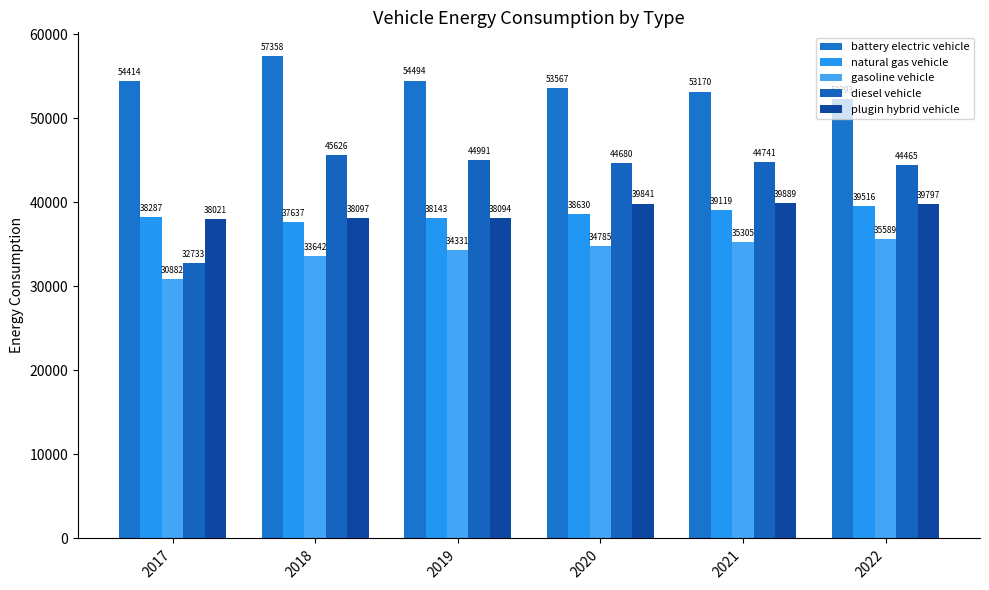

Reading left to right, transcribe all the data shown in this chart.

battery electric vehicle: 2017=54414.8	2018=57358.7	2019=54494.3	2020=53567.8	2021=53170.2	2022=52293.4
natural gas vehicle: 2017=38287.7	2018=37637.8	2019=38143.9	2020=38630.6	2021=39119.1	2022=39516.1
gasoline vehicle: 2017=30882.9	2018=33642.1	2019=34331.6	2020=34785.2	2021=35305.8	2022=35589.7
diesel vehicle: 2017=32733.5	2018=45626.5	2019=44991.7	2020=44680.4	2021=44741.9	2022=44465.8
plugin hybrid vehicle: 2017=38022.0	2018=38097.8	2019=38094.3	2020=39841.8	2021=39889.3	2022=39797.0